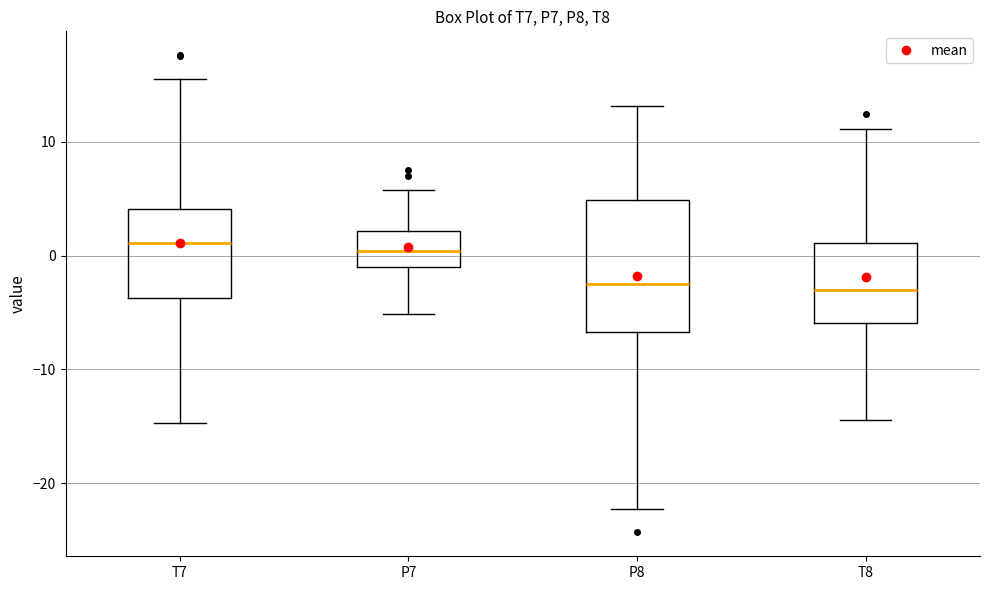

Reading left to right, transcribe this box plot: for each box, give where its median line is, the range the box spans, and where its two whiskers end, as read against the y-axis. The values are not printed on the chart, so give them approximately, as read against the axis.

T7: median 1, box -4 to 4, whiskers -15 to 16
P7: median 0, box -1 to 2, whiskers -5 to 6
P8: median -2, box -7 to 5, whiskers -22 to 13
T8: median -3, box -6 to 1, whiskers -14 to 11